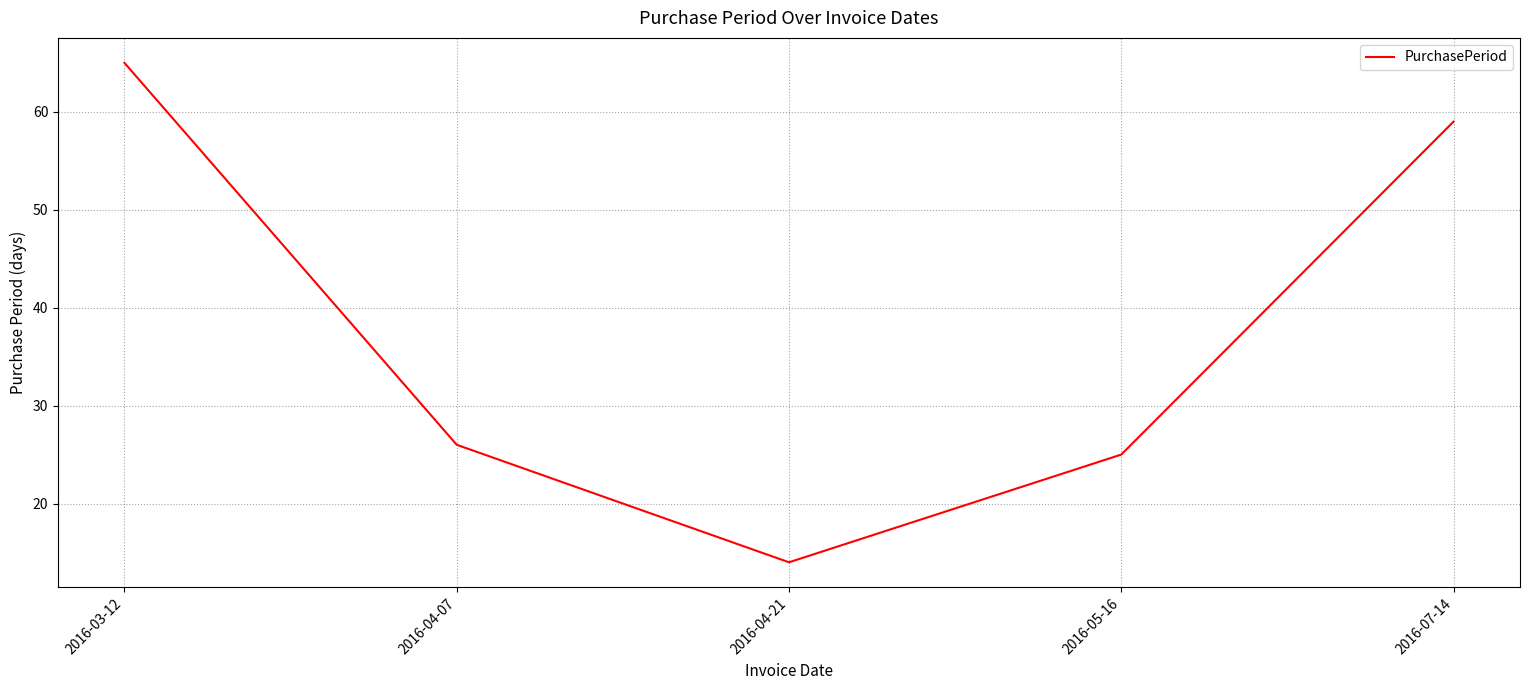

Rank the categories by value from highest to lowest.

2016-03-12, 2016-07-14, 2016-04-07, 2016-05-16, 2016-04-21